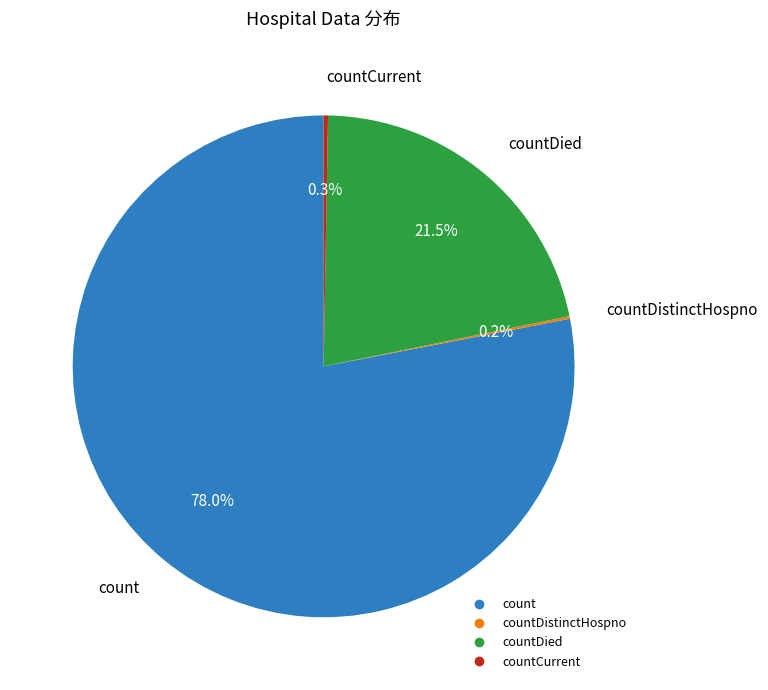

Is there any slice that represents more than half of the pie?

Yes